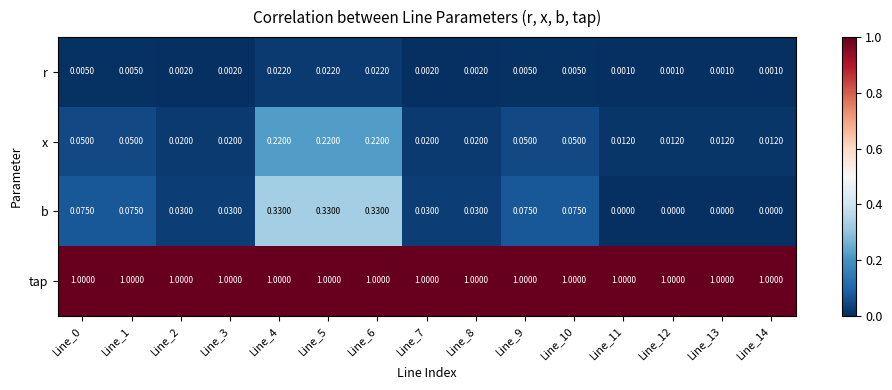

List the series in order of their peak value, lowest first.

r, x, b, tap